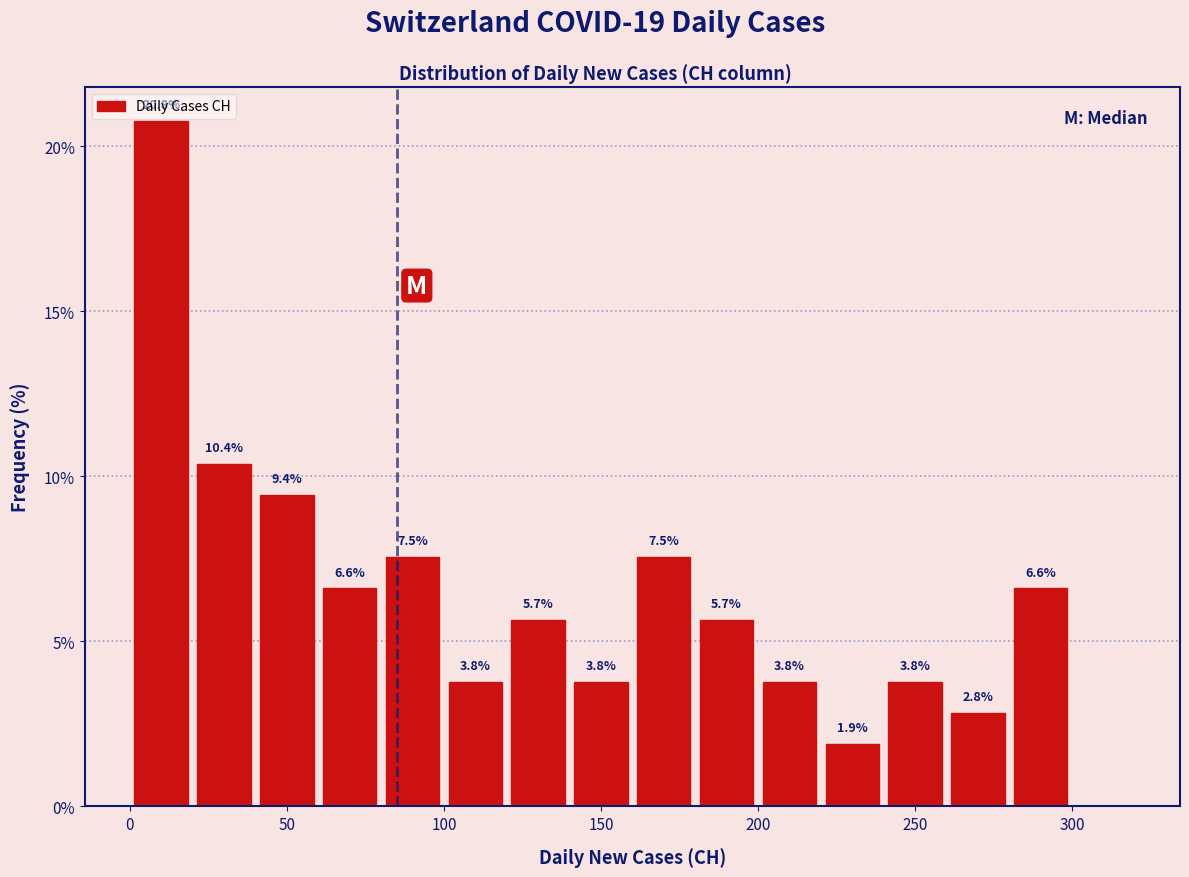

Over which range of the x-axis is the bar tallest?

0 to 20